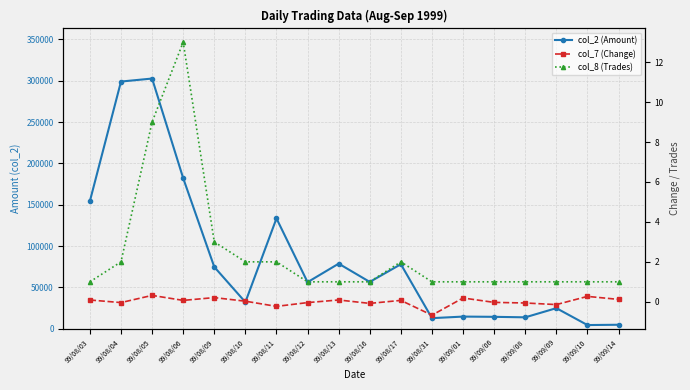

List the labels in order of col_7 (Change) value, smallest first.

99/08/31, 99/08/11, 99/09/09, 99/08/16, 99/09/08, 99/08/04, 99/08/12, 99/09/06, 99/08/10, 99/08/06, 99/08/17, 99/08/03, 99/08/13, 99/09/14, 99/09/01, 99/08/09, 99/09/10, 99/08/05